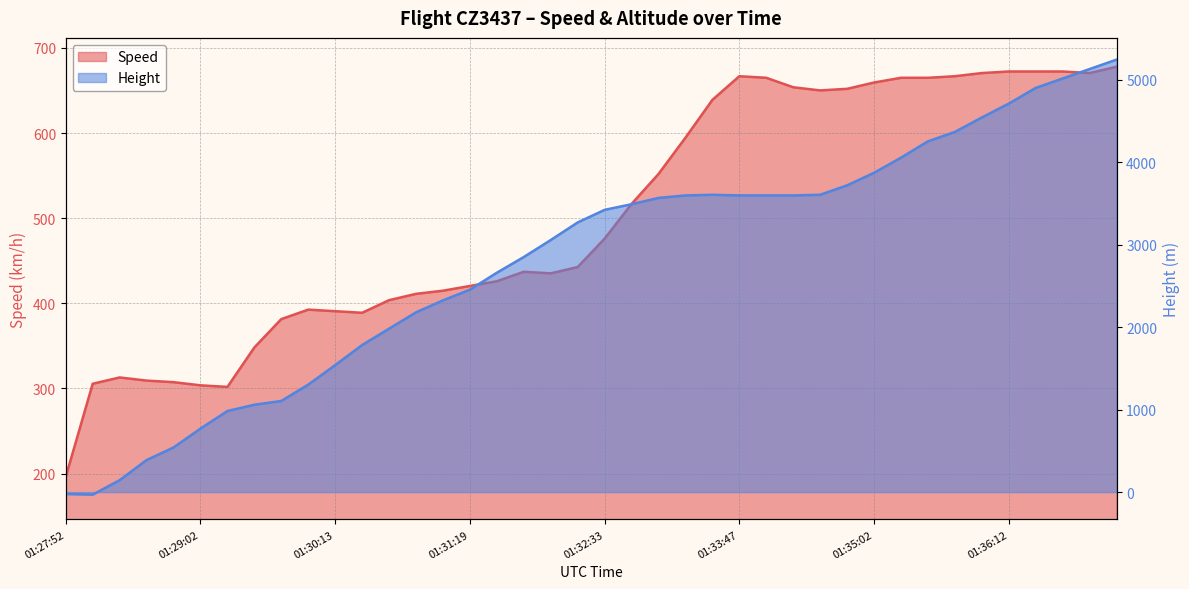

What is the label of the 25th point from the right?

01:31:19